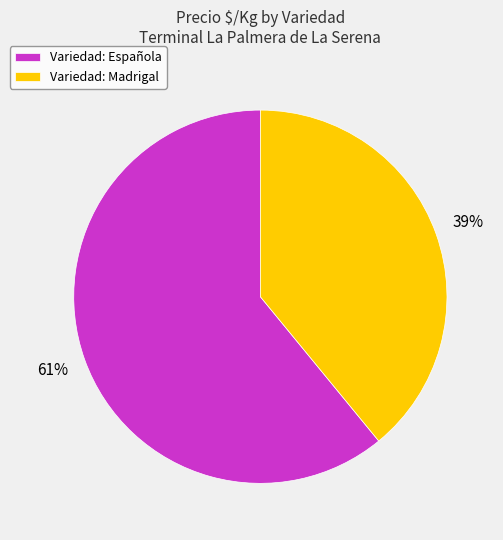

Do Variedad: Madrigal and Variedad: Española together represent more than half of the pie?

Yes